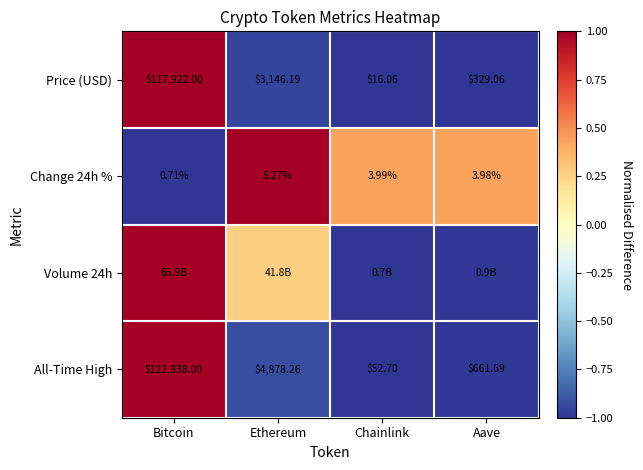

Which has a higher value, Ethereum or Bitcoin?

Bitcoin